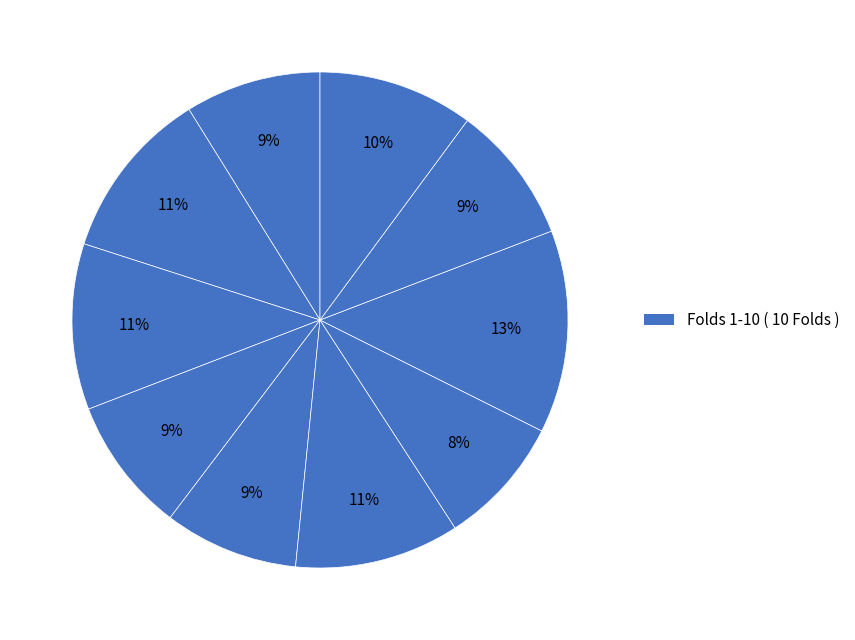

Does any single category account for the majority?

No